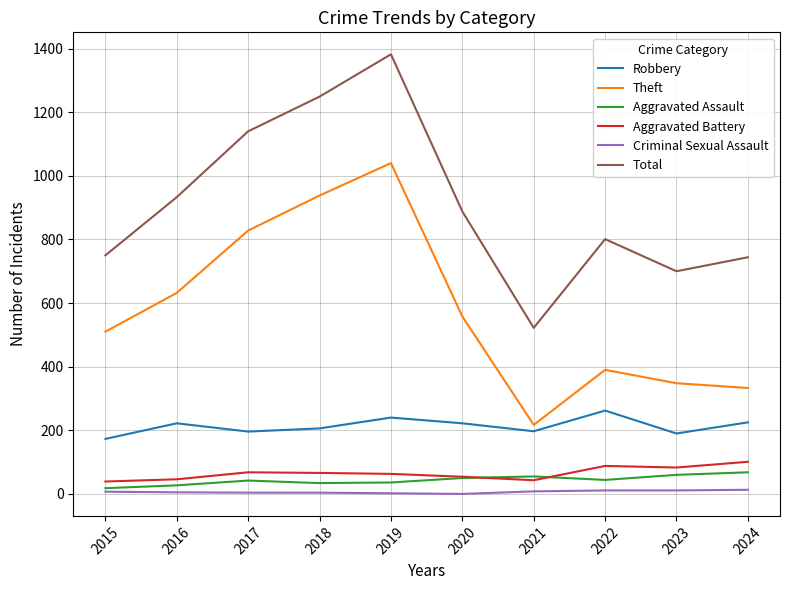

What is the difference between the Aggravated Assault values at 2017 and 2019?

6